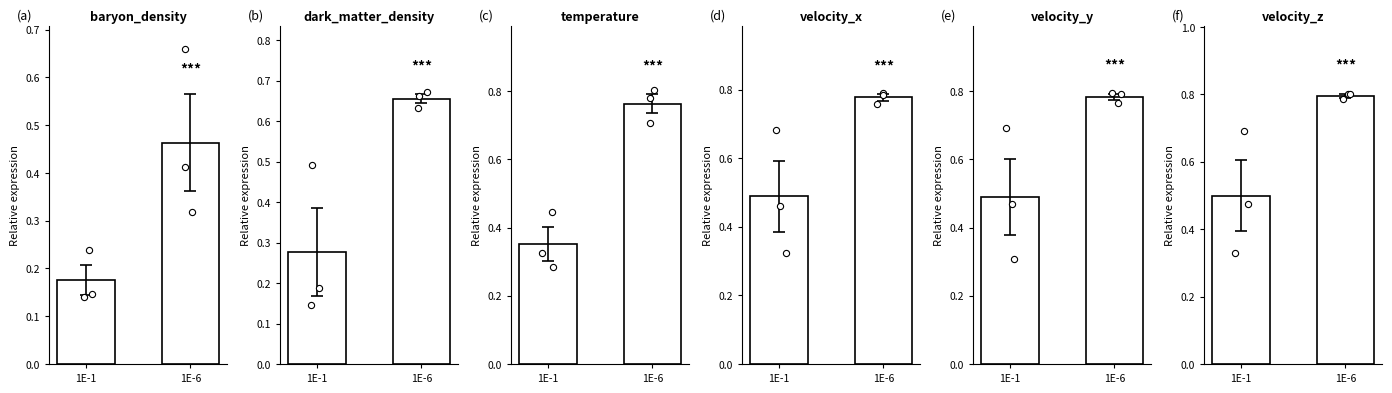

Which series reaches the maximum Y coordinate?

velocity_z